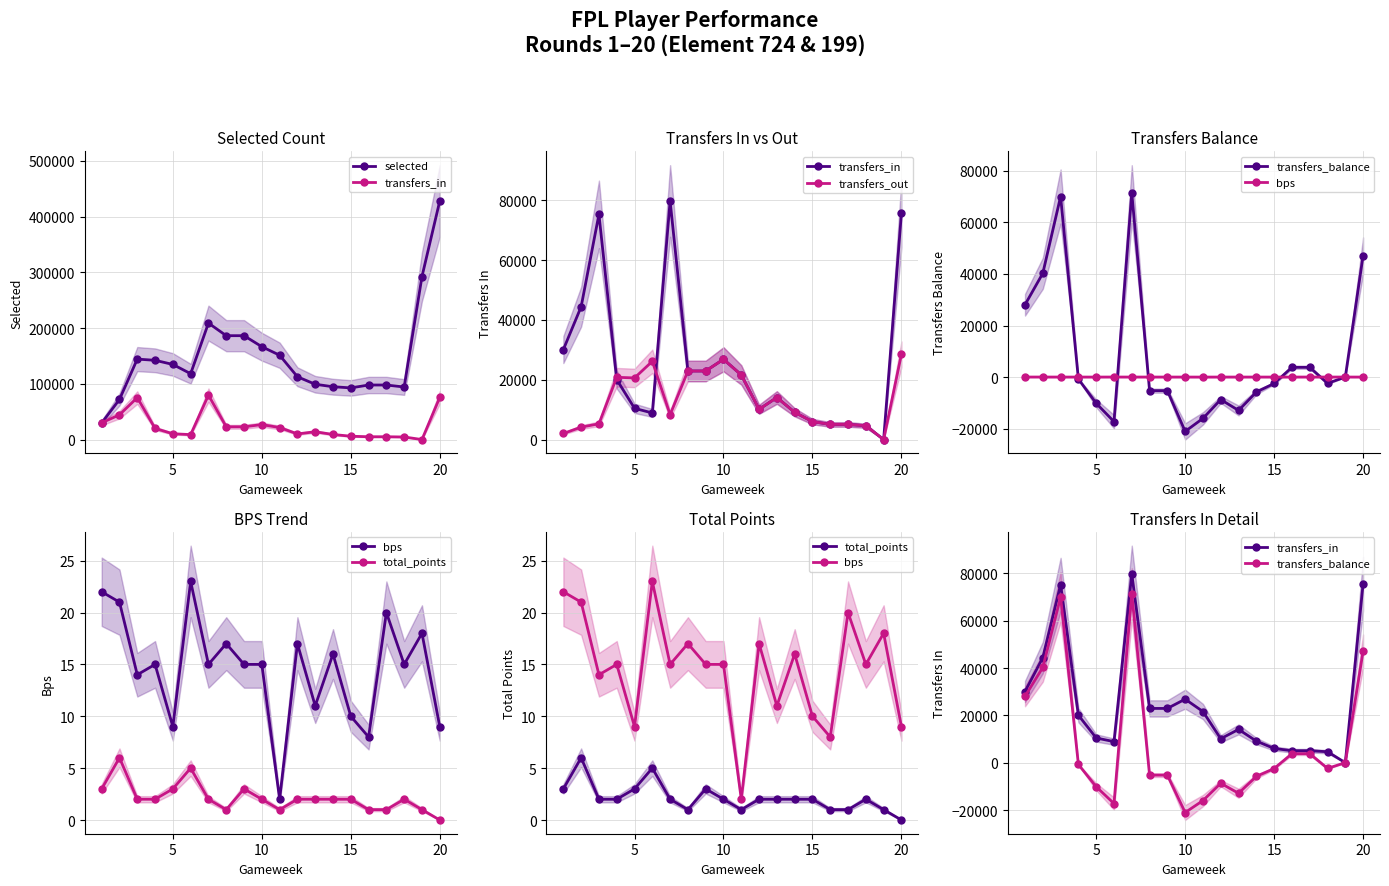

Is this an area chart (filled region under the line)?

No